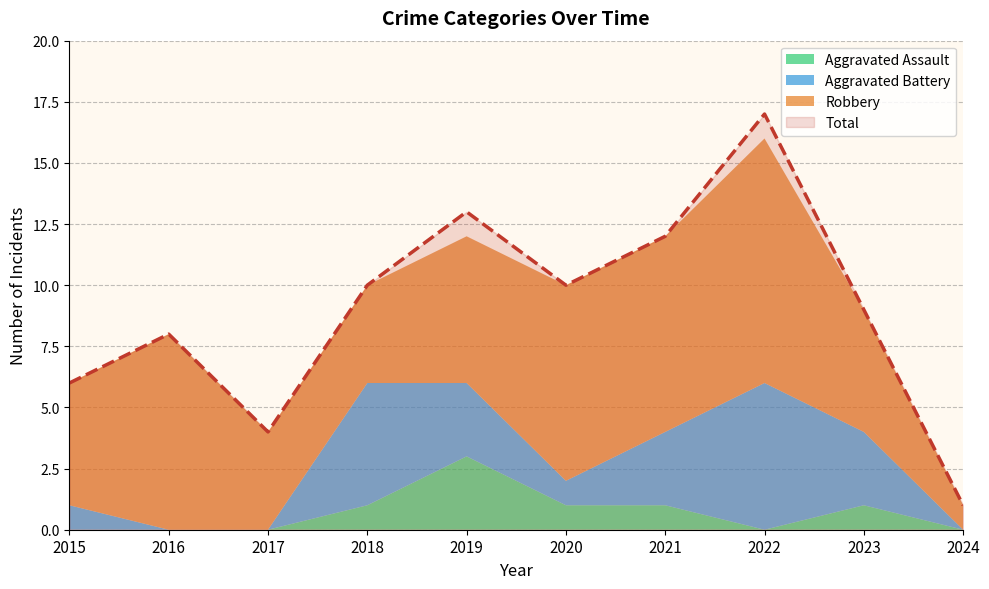

Reading left to right, extract all data points from this chart.

Robbery: 5	8	4	4	6	8	8	10	5	1
Aggravated Battery: 1	0	0	5	3	1	3	6	3	0
Aggravated Assault: 0	0	0	1	3	1	1	0	1	0
Total: 6	8	4	10	13	10	12	17	9	1